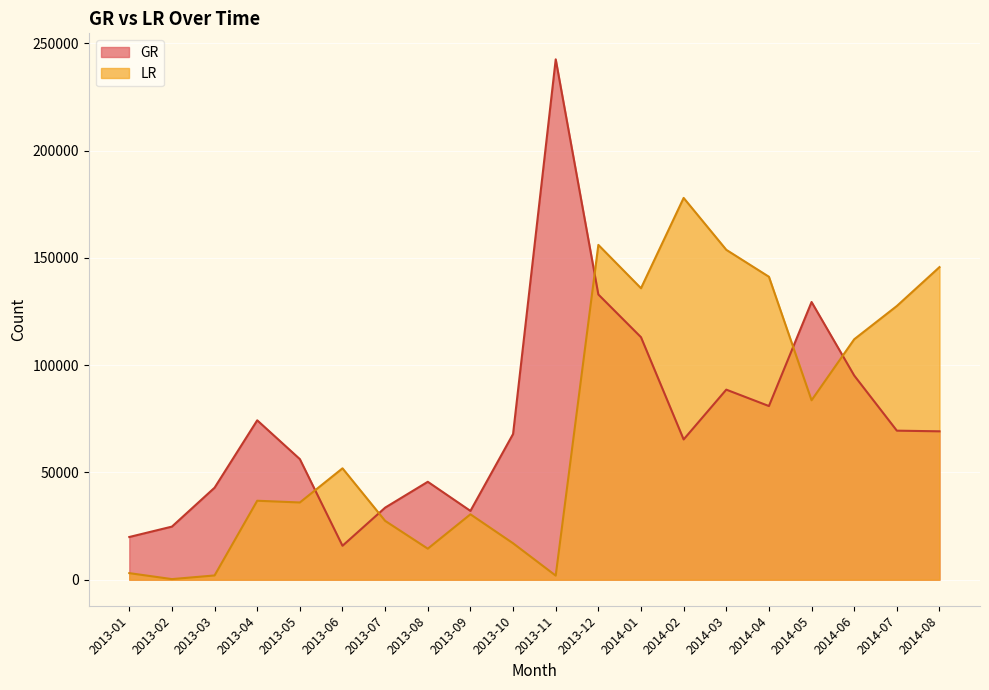

True or false: LR has a value of 952 at 2013-03.

False